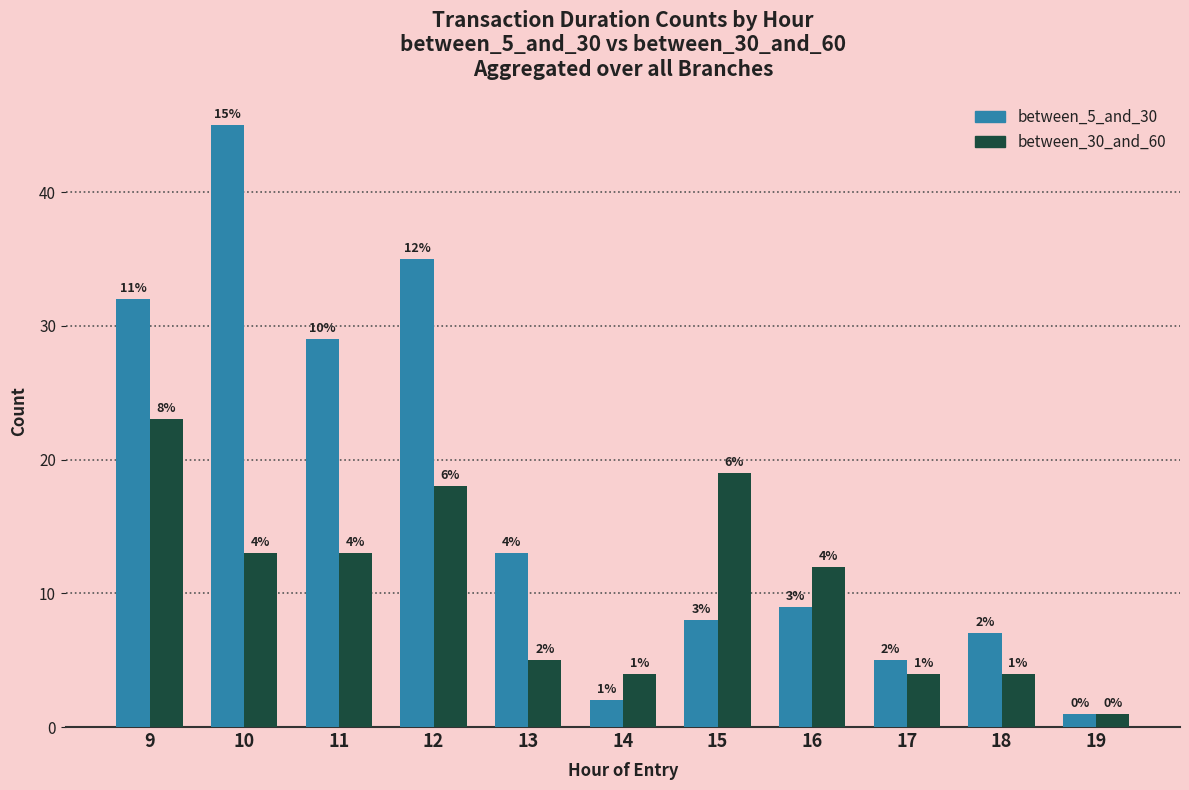

How many groups of bars are there?

11